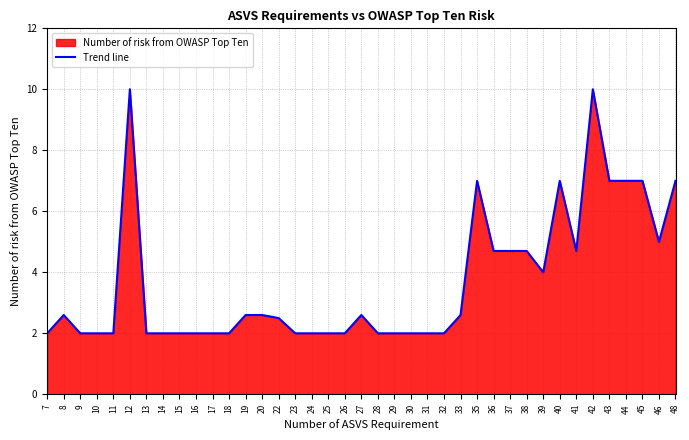

Where is the first local maximum?

8